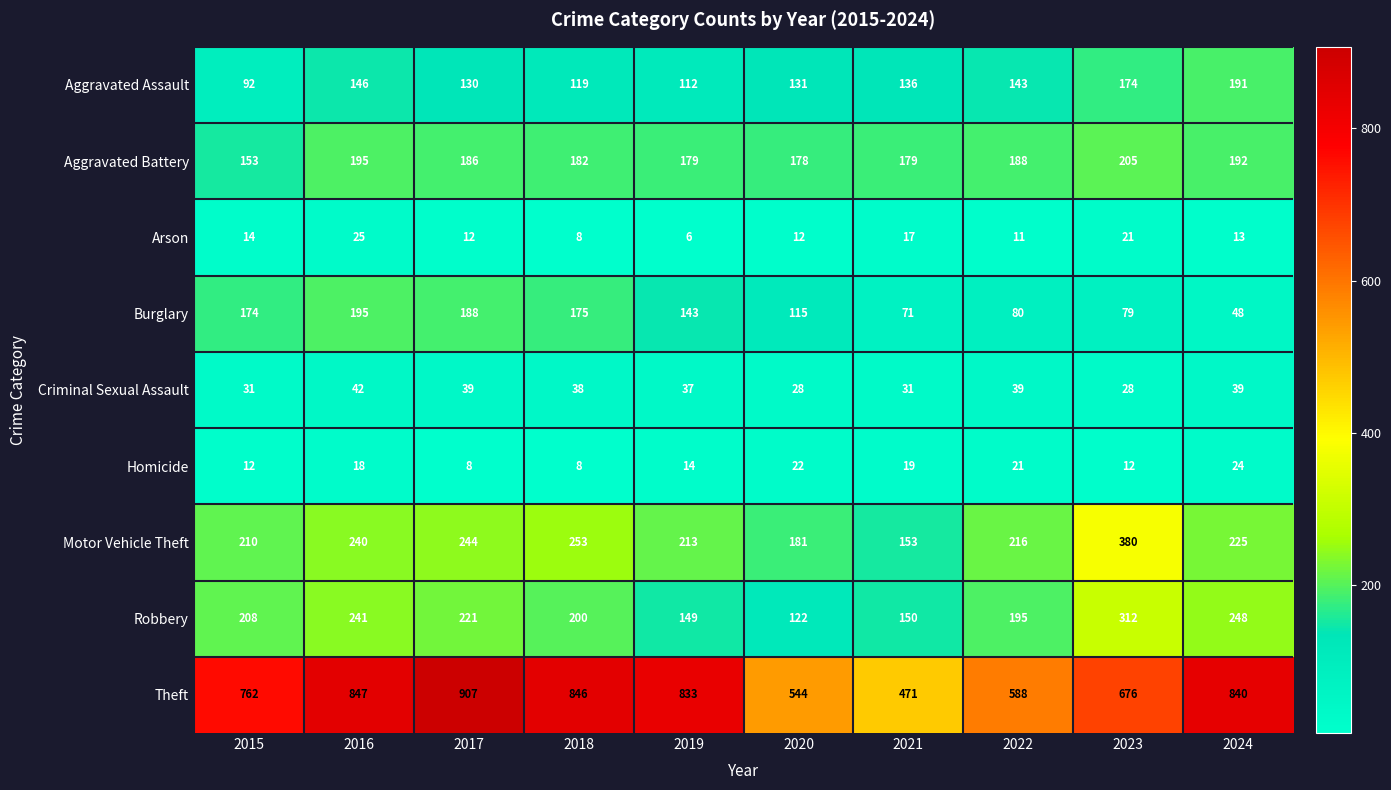

Is it true that Arson equals 4 at 2018?

False